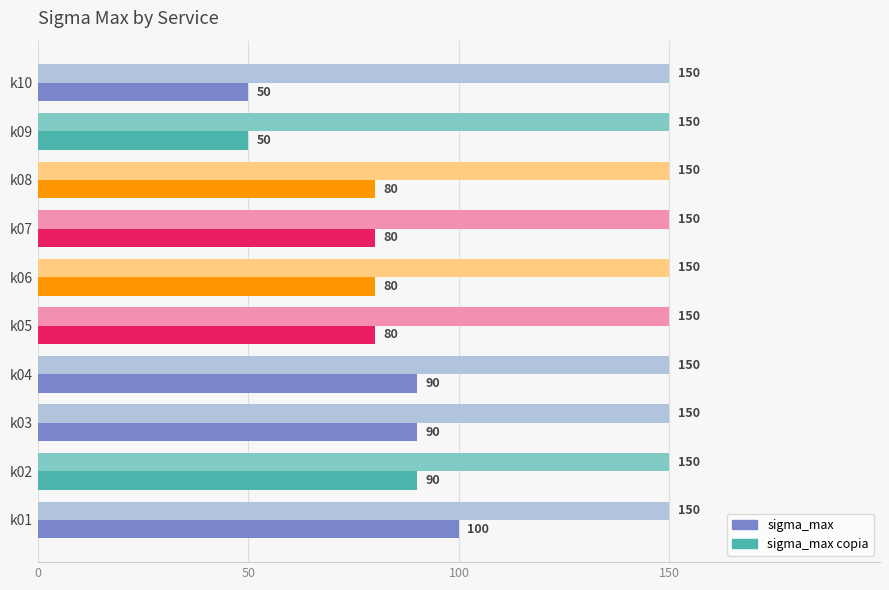

What is the spread (max minus min) of values at k01?

50